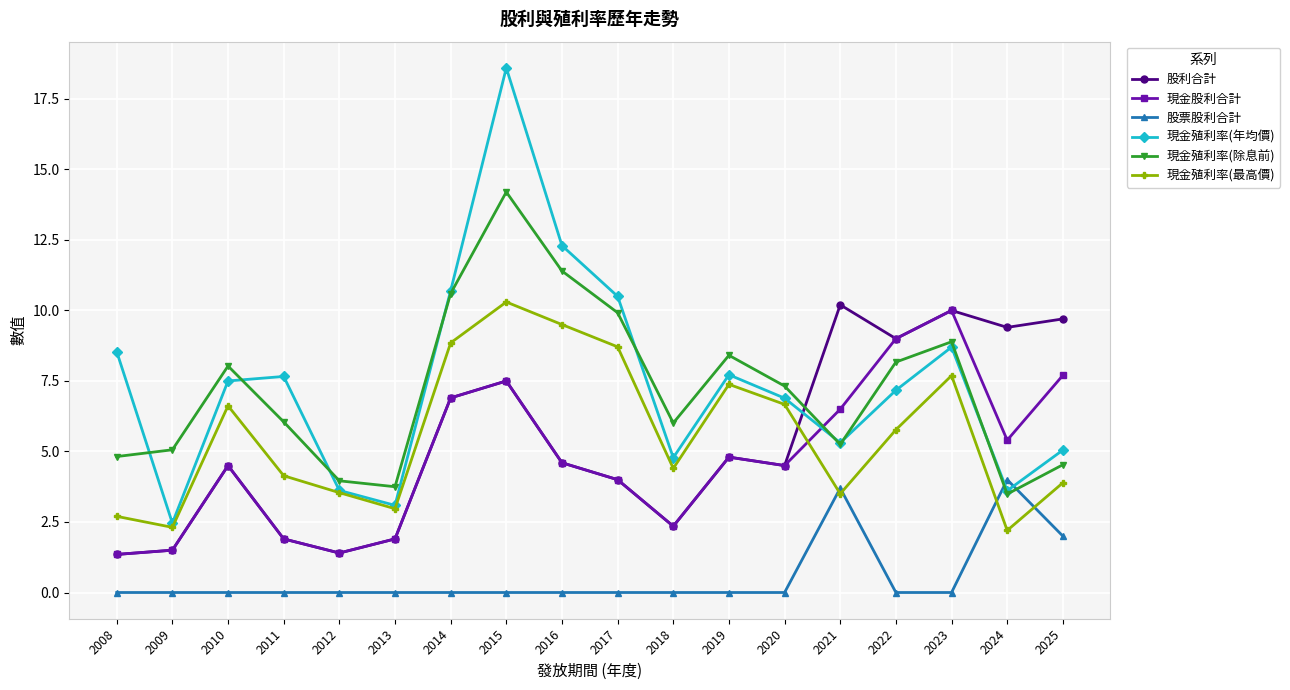

What are all the series names shown in the legend?

股利合計, 現金股利合計, 股票股利合計, 現金殖利率(年均價), 現金殖利率(除息前), 現金殖利率(最高價)